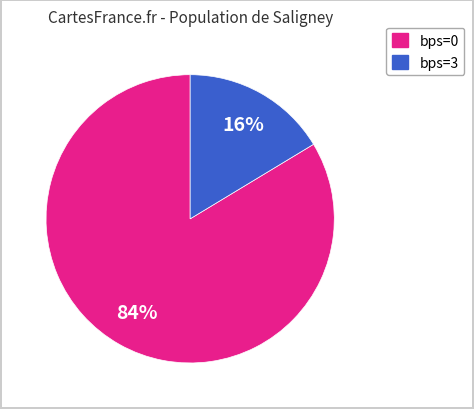

Is the sum of bps=3 and bps=0 greater than half?

Yes